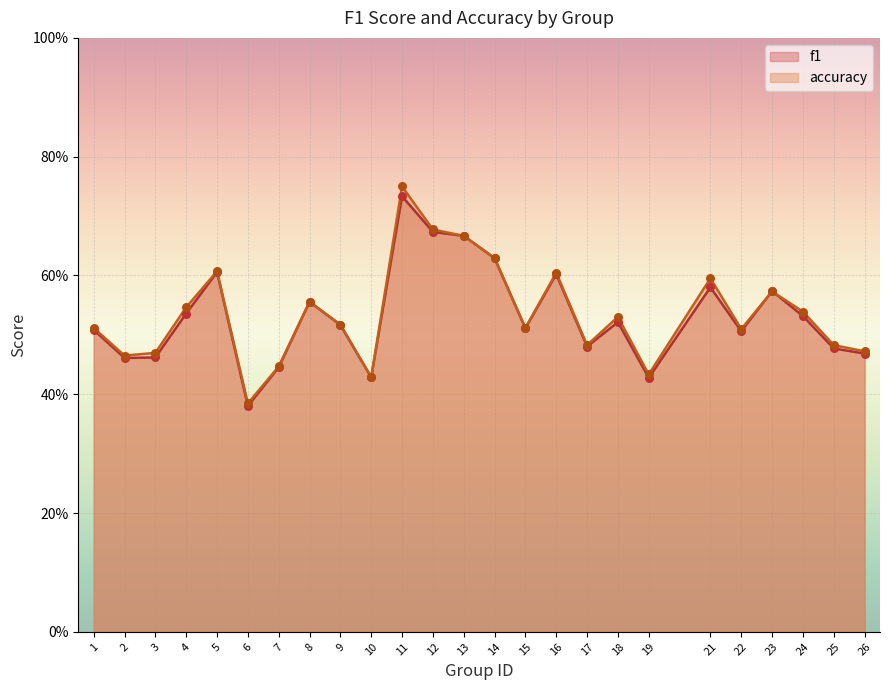

What are all the series names shown in the legend?

f1, accuracy